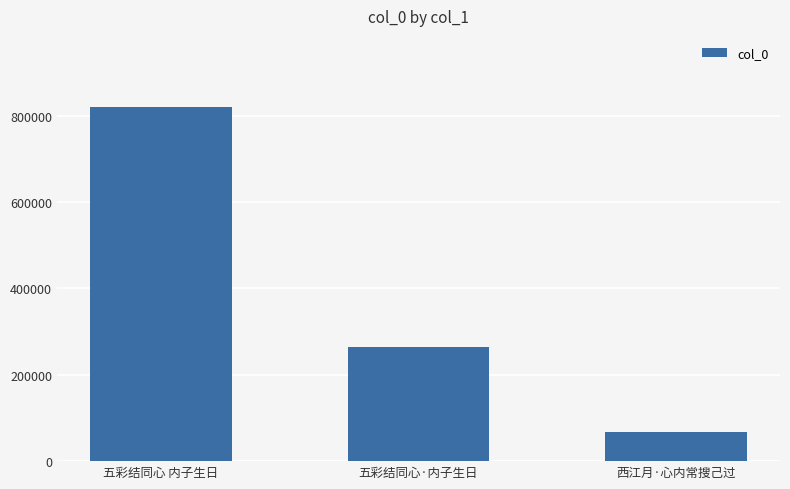

What is the difference between the values at 五彩结同心·内子生日 and 五彩结同心 内子生日?

556045